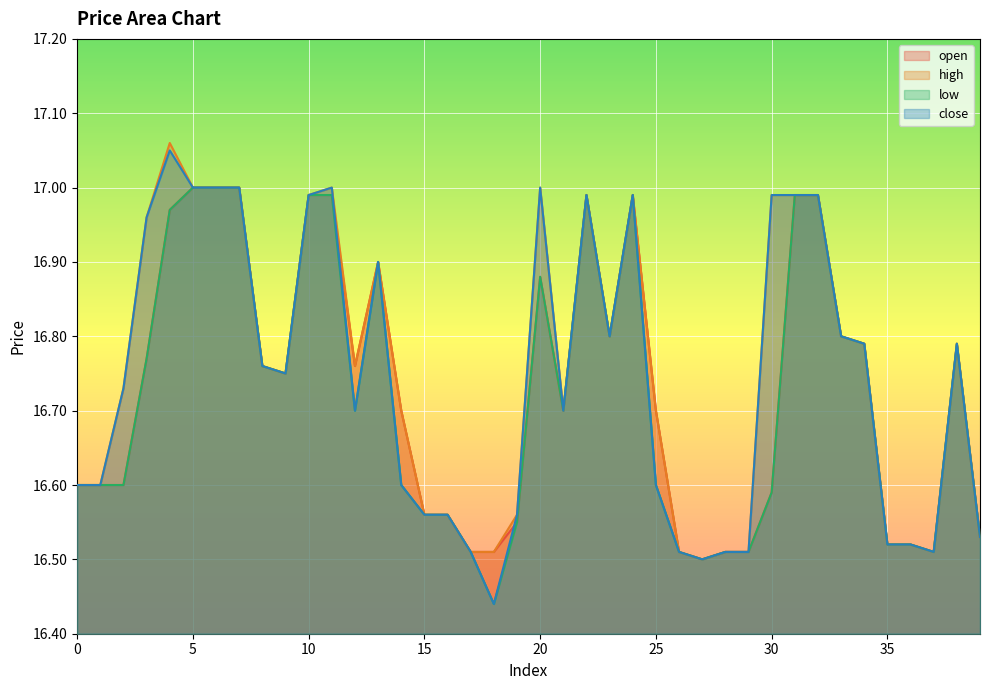

The low series shows 29.0 at 33. True or false?

False